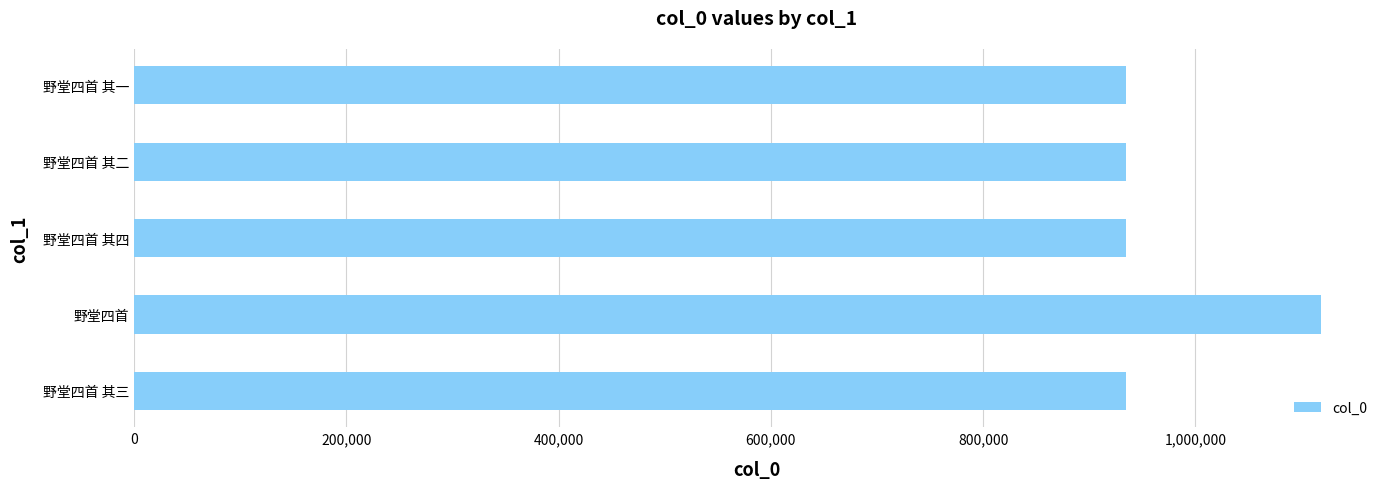

What is the smallest value displayed?

934197